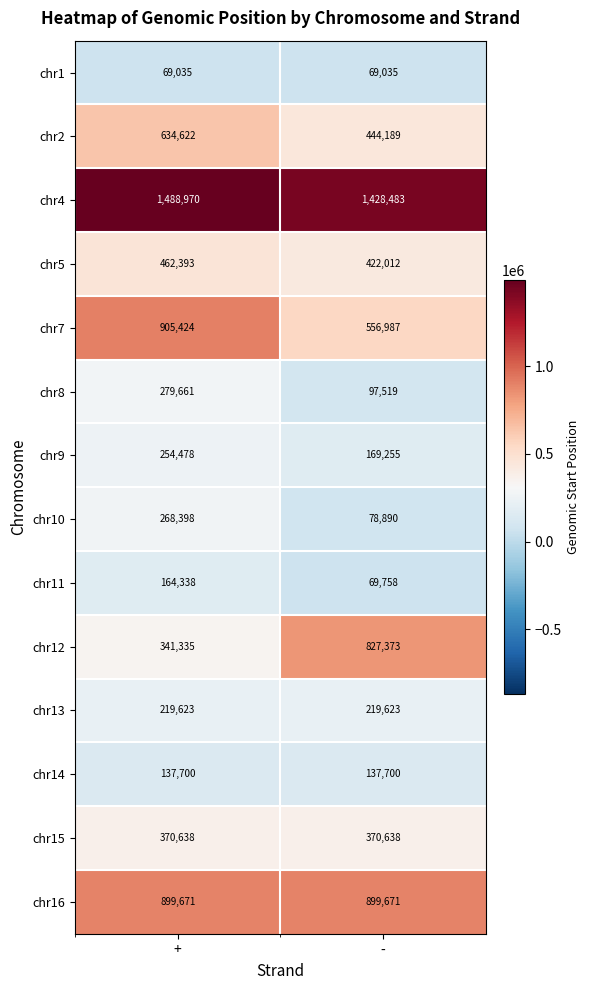

Count the number of categories in the chart.

2